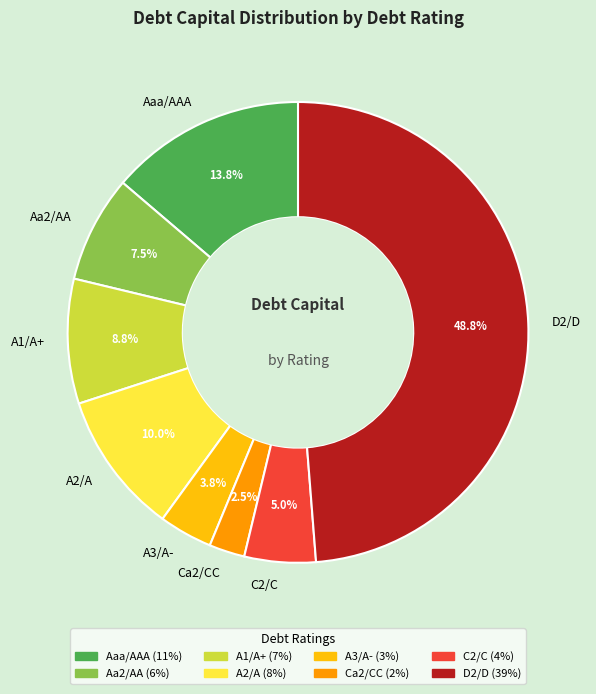

What is the largest slice in the pie chart?

D2/D